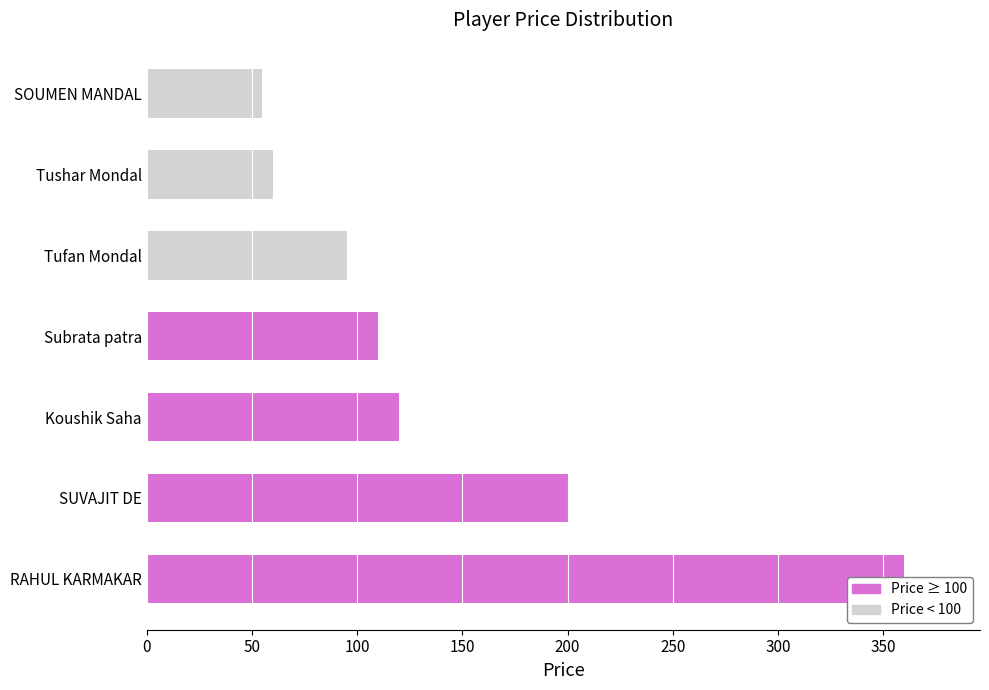

What is the value of the 2nd bar from the left?

200